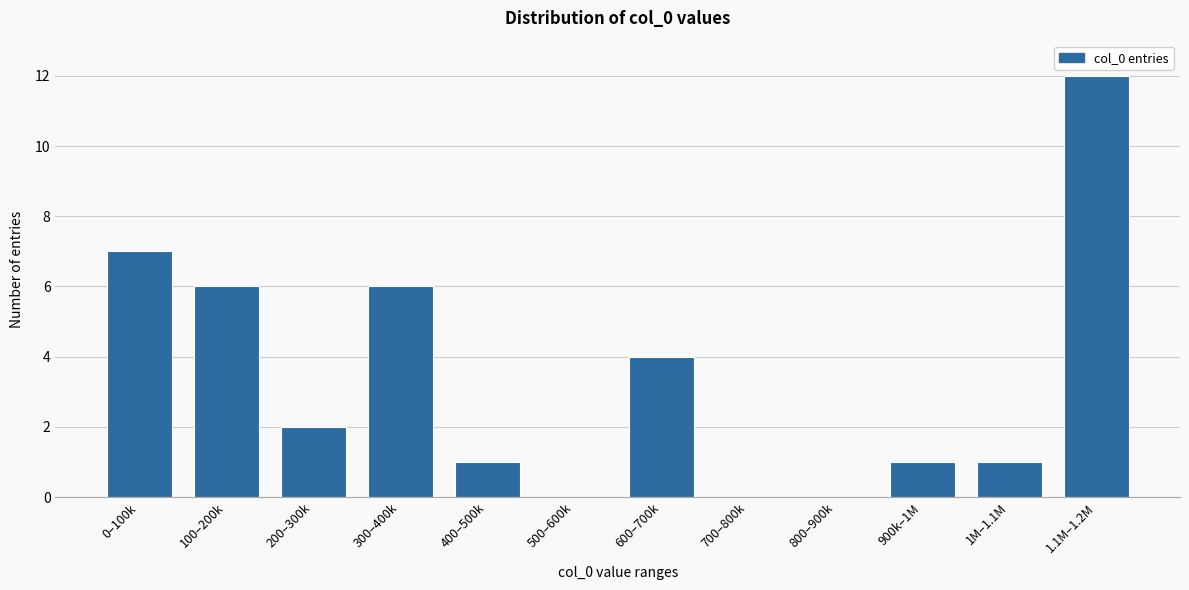

Reading left to right, transcribe all the data shown in this chart.

0–100k=7	100–200k=6	200–300k=2	300–400k=6	400–500k=1	500–600k=0	600–700k=4	700–800k=0	800–900k=0	900k–1M=1	1M–1.1M=1	1.1M–1.2M=12